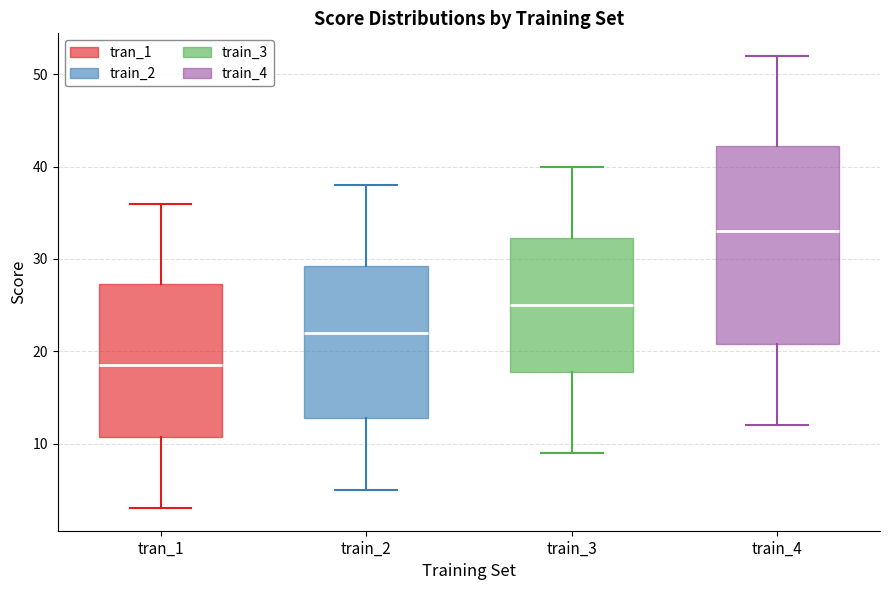

Where does the lower whisker of the box for train_4 end on the y-axis? The values are not printed on the chart, so give them approximately, as read against the axis.

12